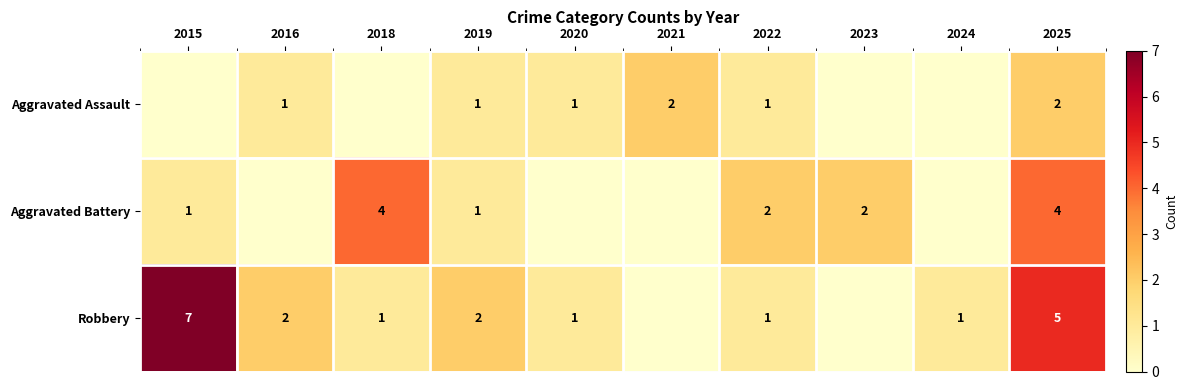

At 2025, list the series in order from smallest to largest.

Aggravated Assault, Aggravated Battery, Robbery